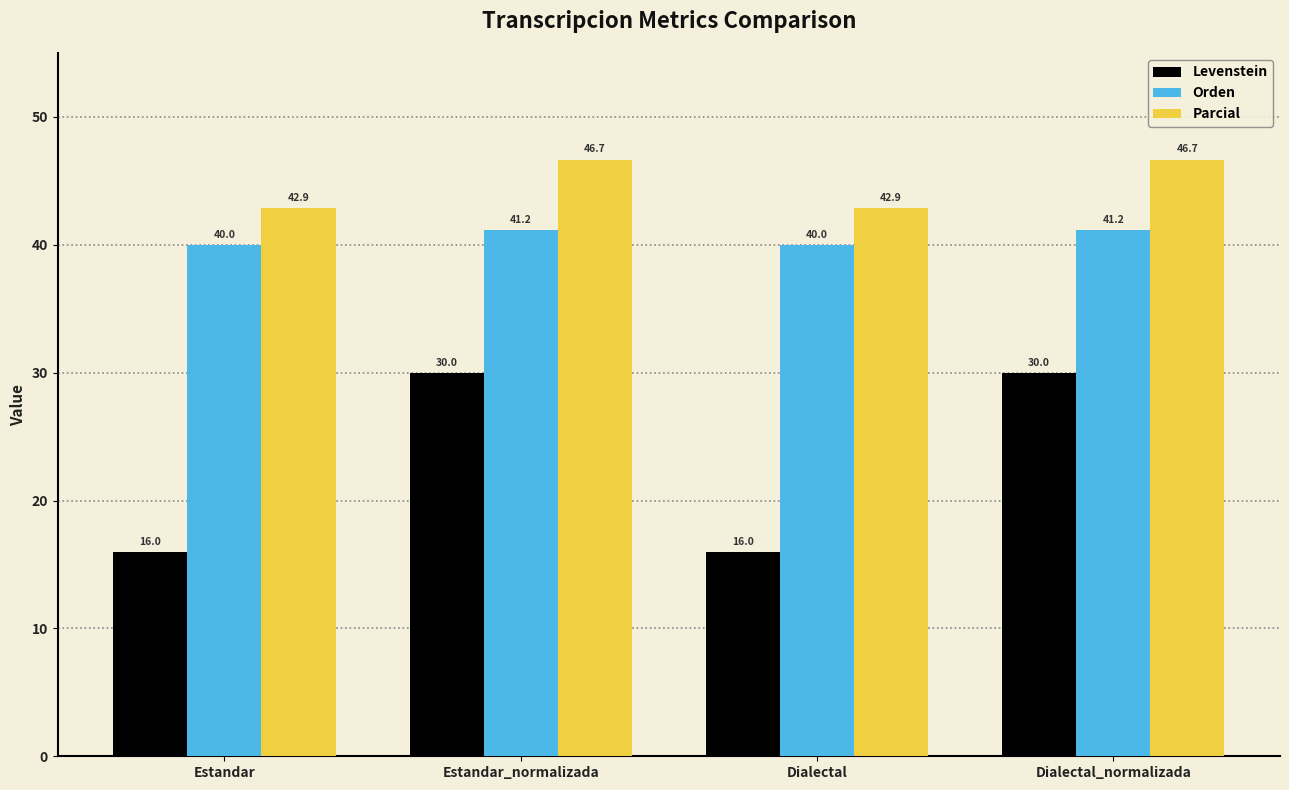

At Dialectal_normalizada, list the series in order from largest to smallest.

Parcial, Orden, Levenstein